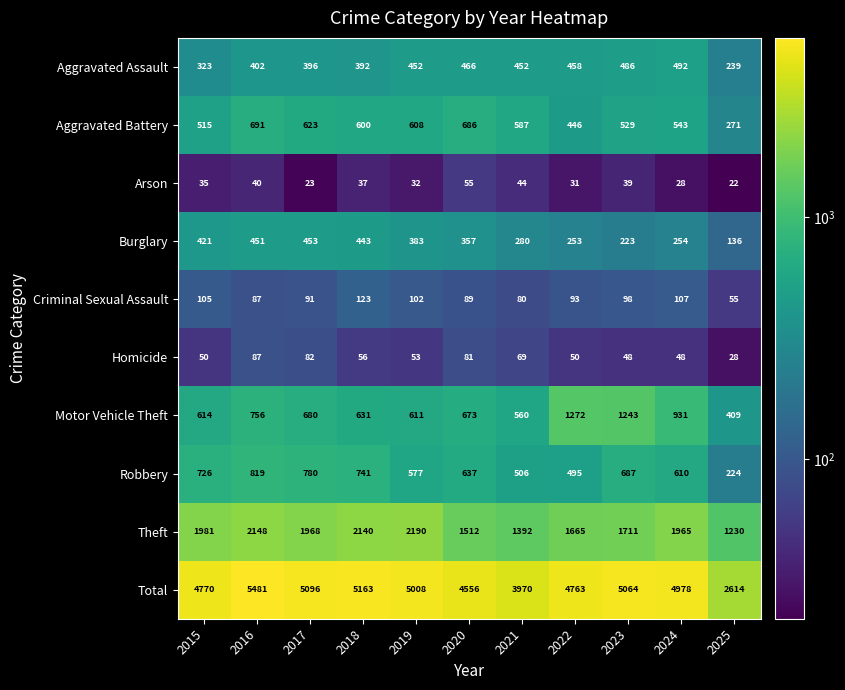

How many categories are shown in the chart?

11